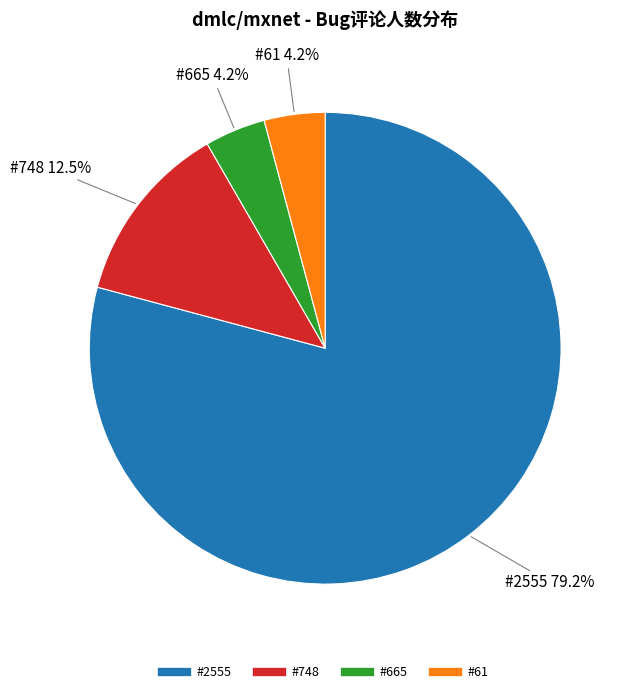

Which has a higher value, #665 or #748?

#748